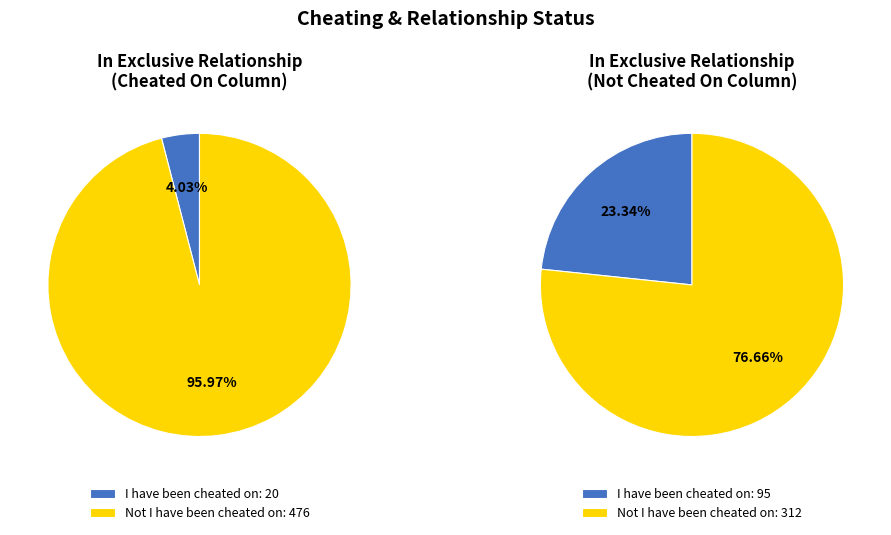

Which slice represents more than half of the pie?

Not I have been cheated on